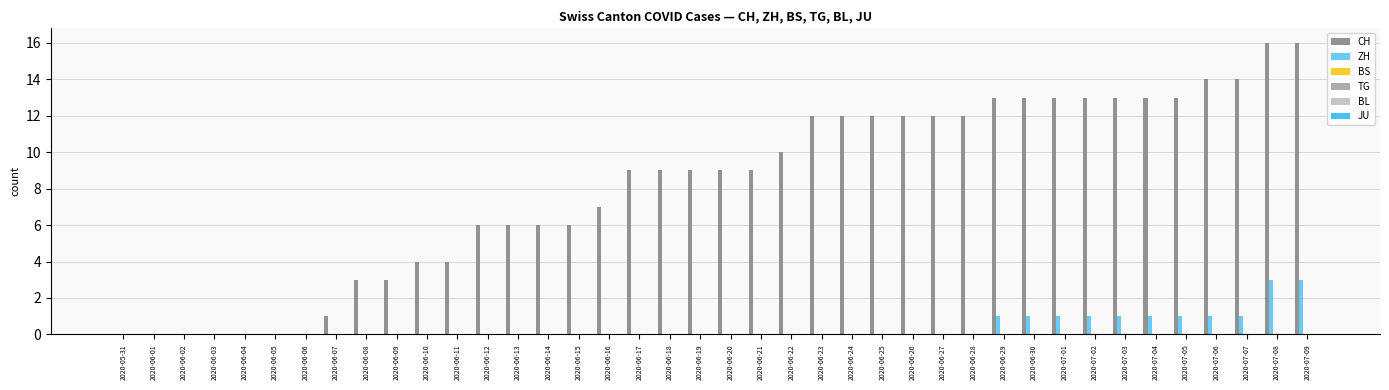

Which series has the largest total across all categories?

CH